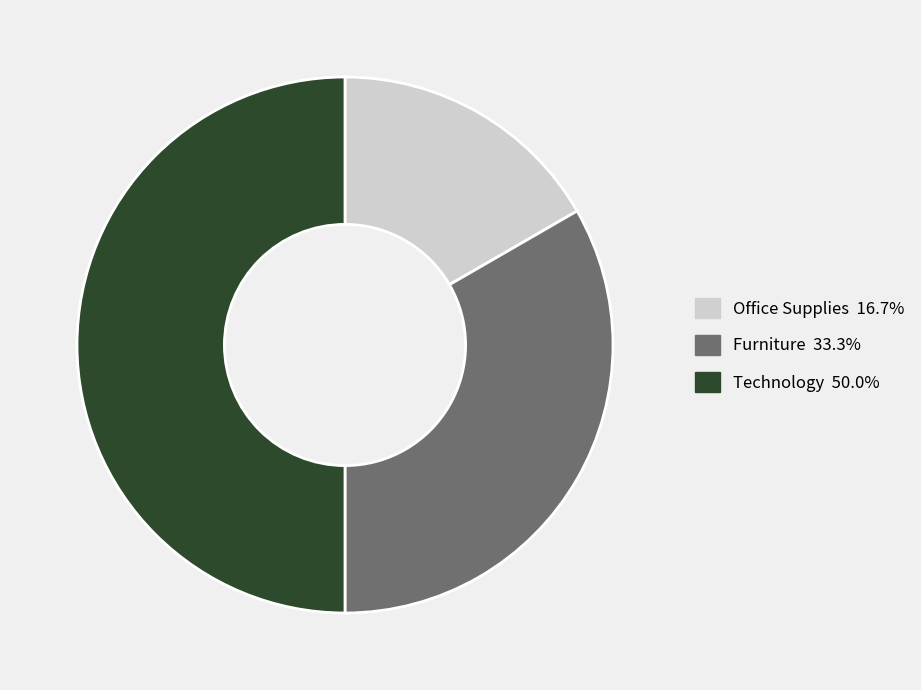

Count the number of slices in the pie.

3